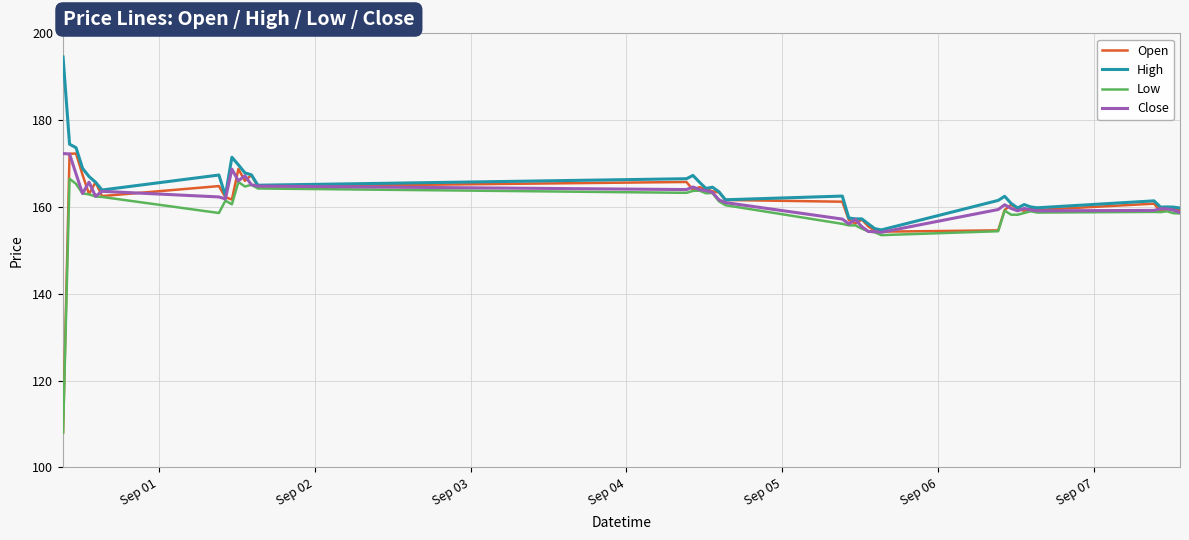

What is the maximum value shown in the chart?

194.6